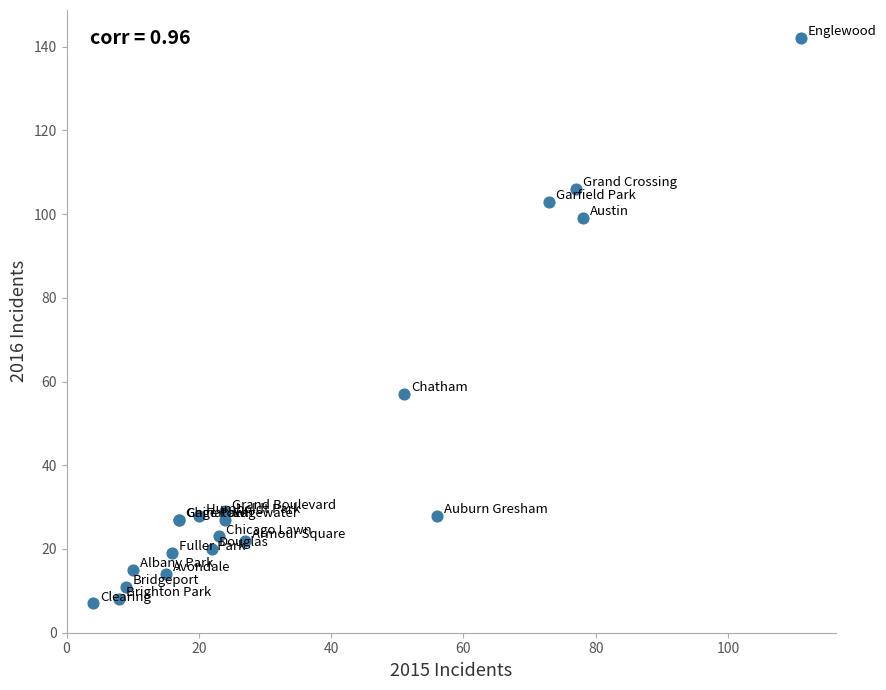

What Y value in the scatter plot is closest to 74?

57